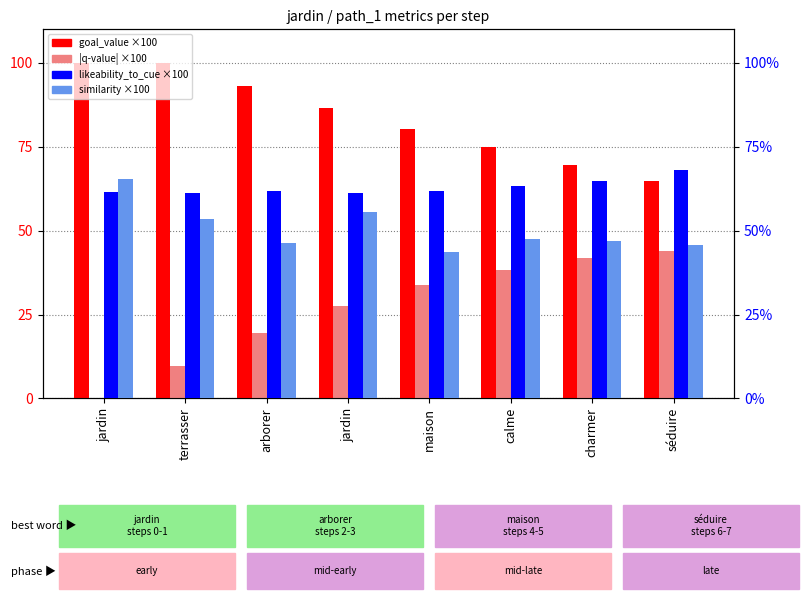

What is the lowest value of the likeability_to_cue ×100 series?

61.2